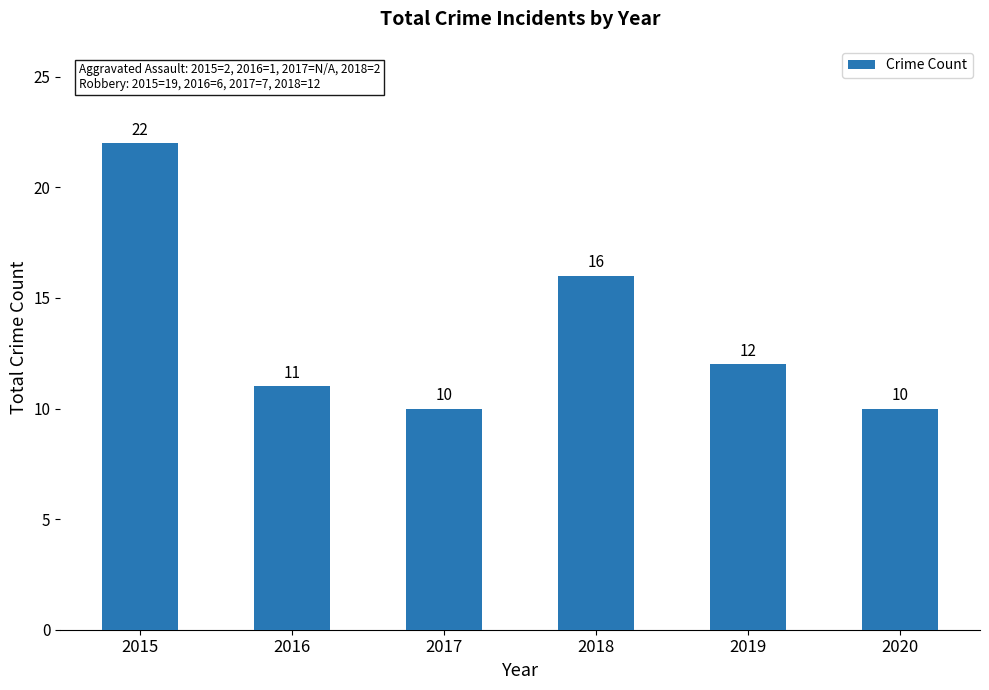

Which has a higher value, 2019 or 2020?

2019